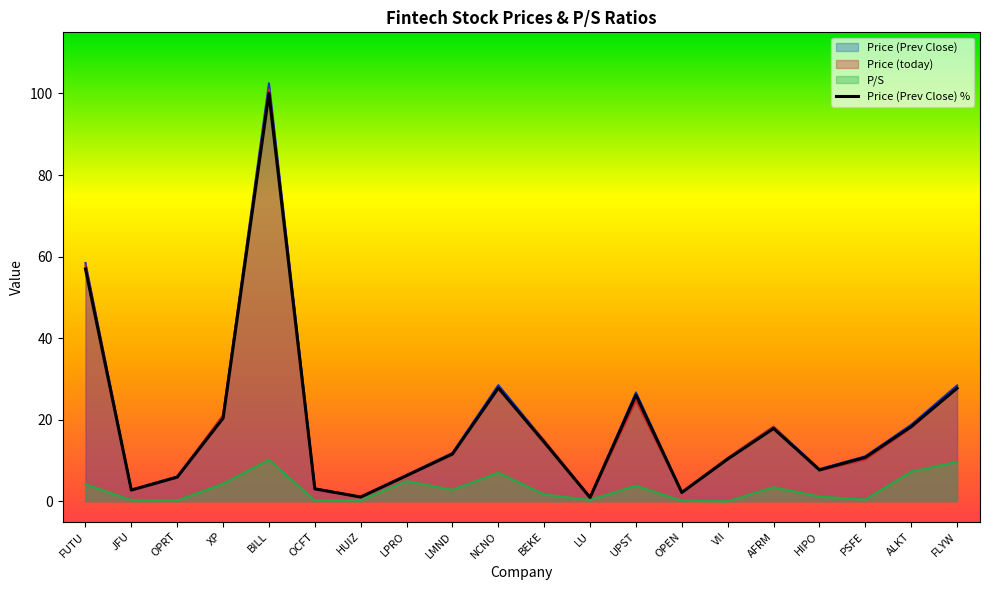

Is the value of Price (Prev Close) at VII greater than the value of P/S at HIPO?

Yes